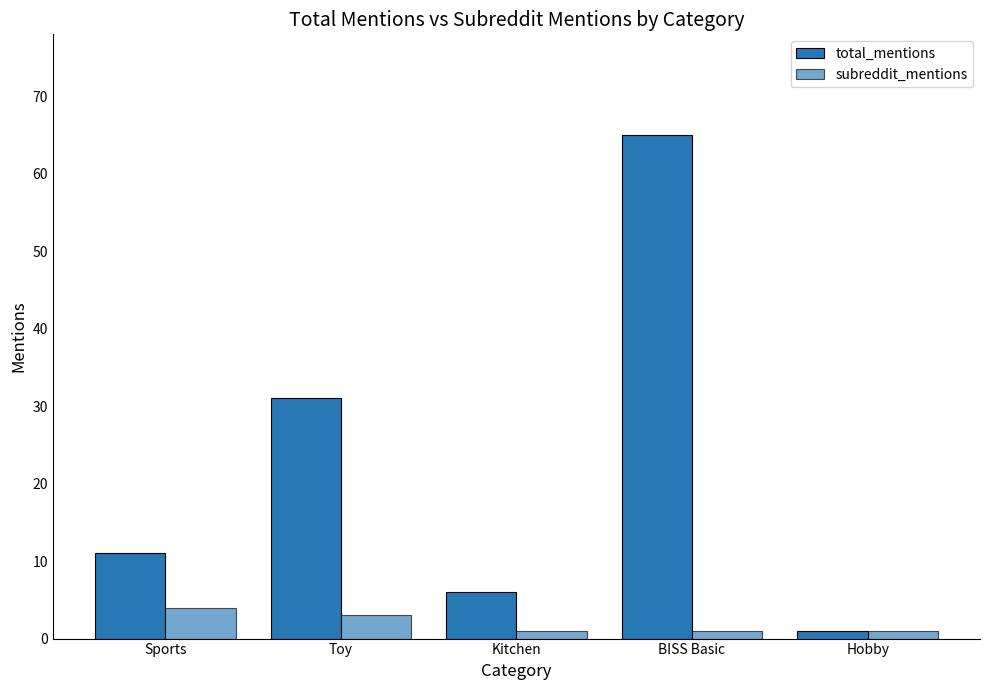

How many groups of bars are there?

5